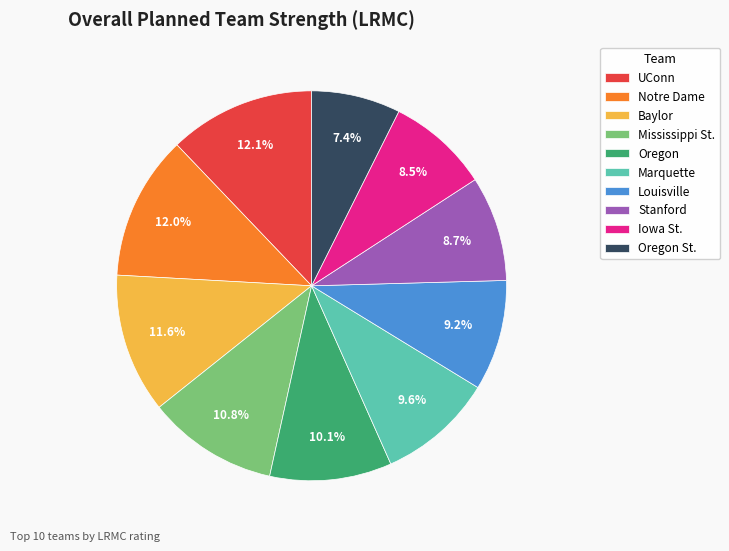

To the nearest percent, what is the difference between the UConn and Stanford slice percentages?

3%